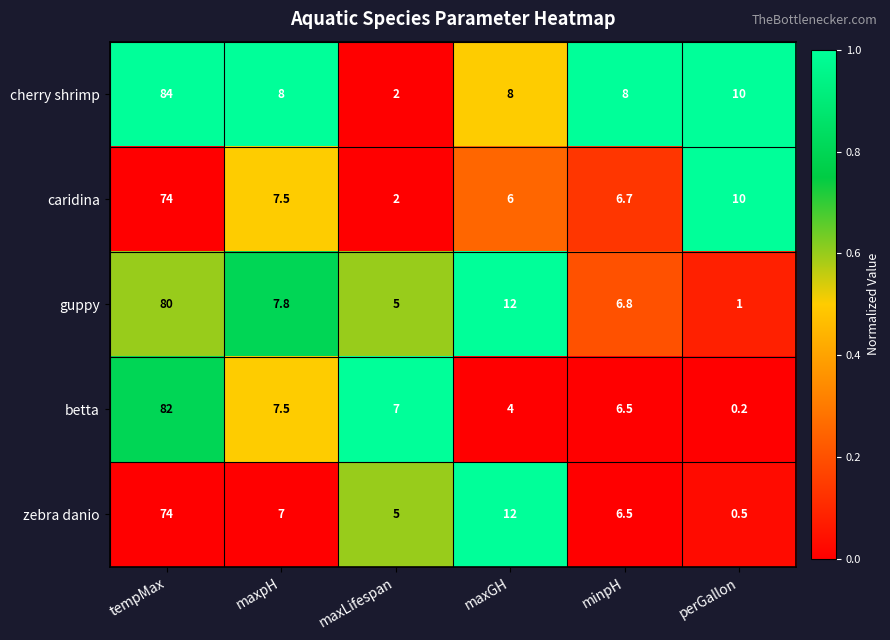

Which series has the widest spread of values?

cherry shrimp